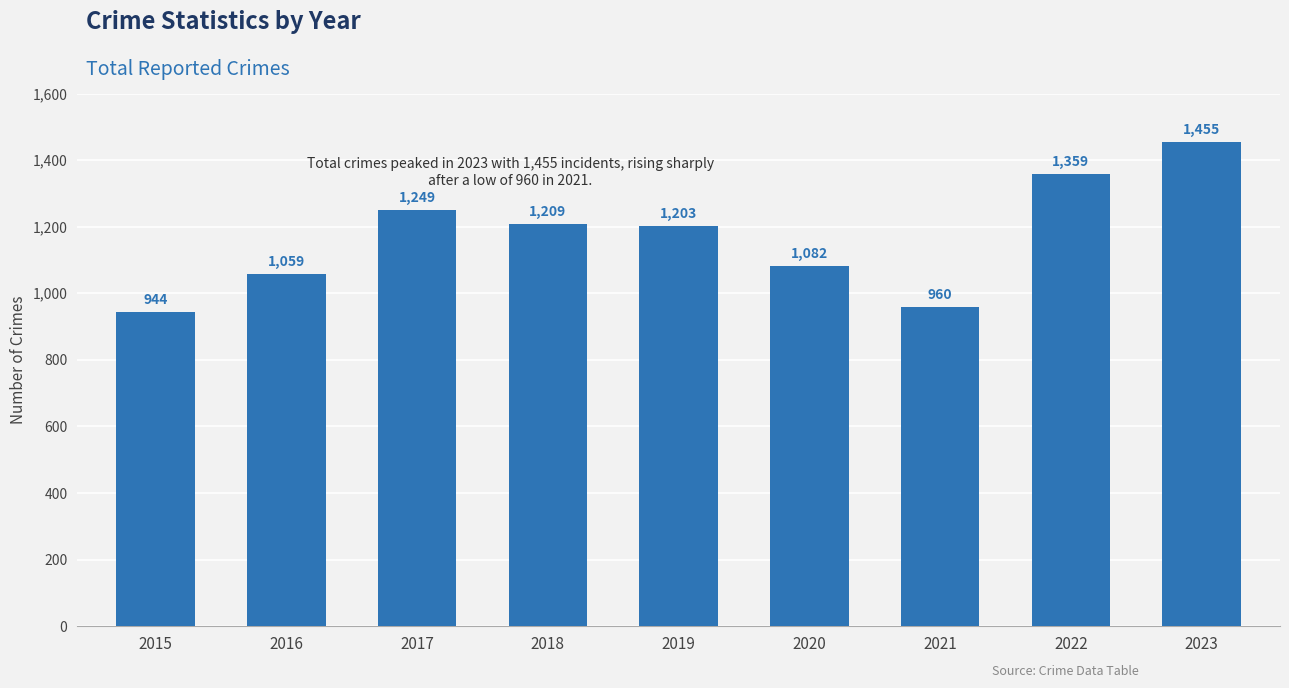

List the labels in order of value, smallest first.

2015, 2021, 2016, 2020, 2019, 2018, 2017, 2022, 2023